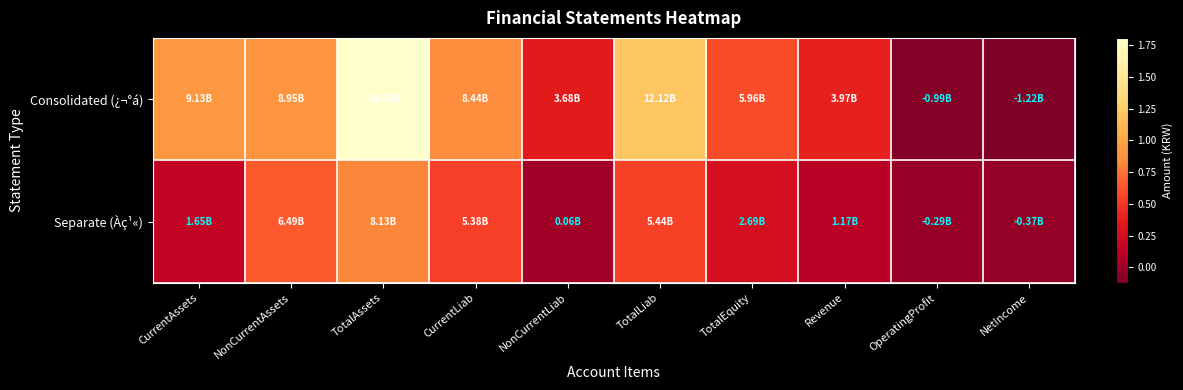

What is the total value across all series at TotalLiab?

17560666802